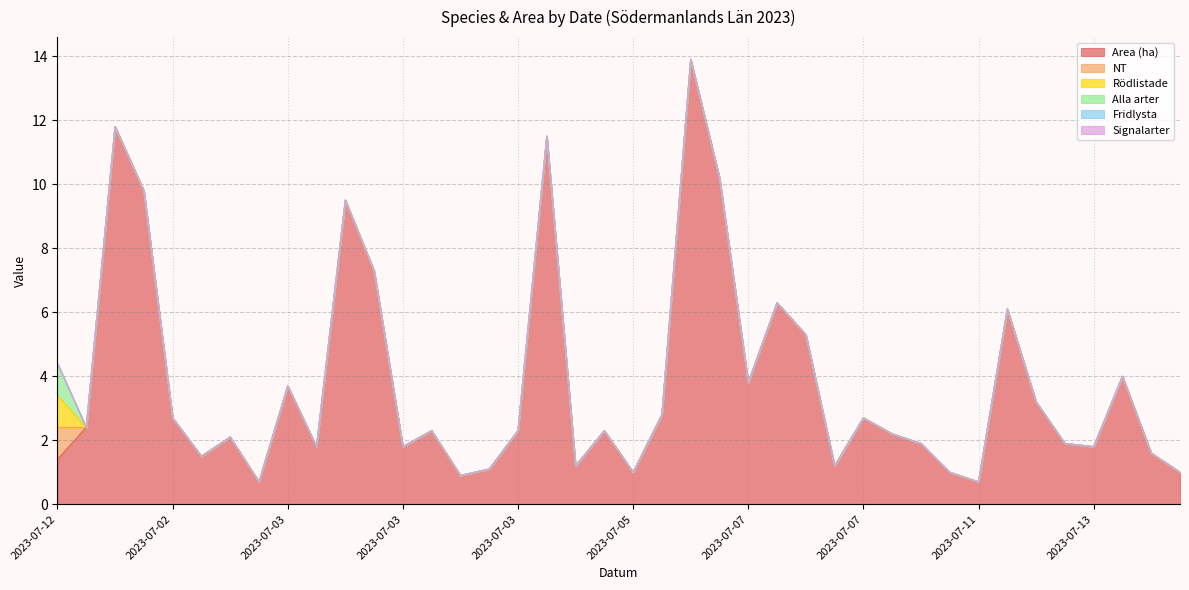

Count the number of data series in this chart.

6